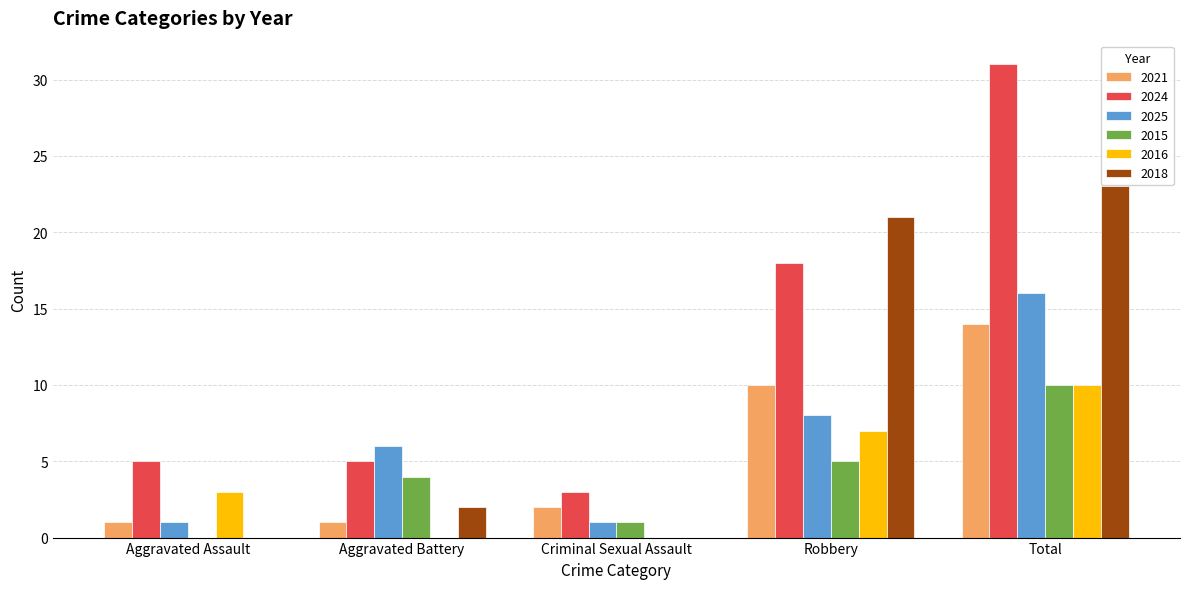

What is the difference between the 2015 values at Total and Criminal Sexual Assault?

9